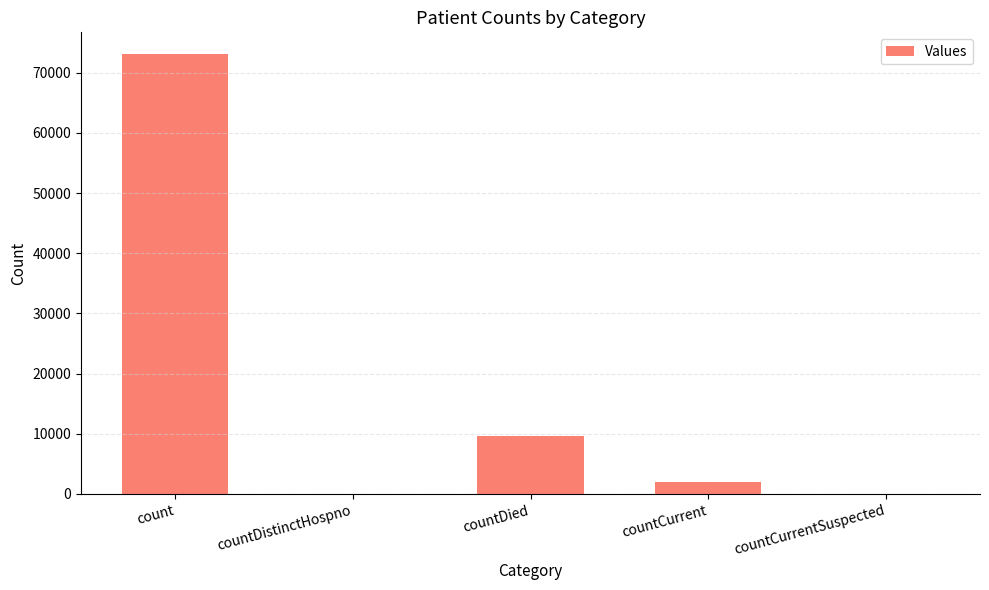

Reading left to right, list all the values displayed in this chart.

73058	0	9693	1999	0